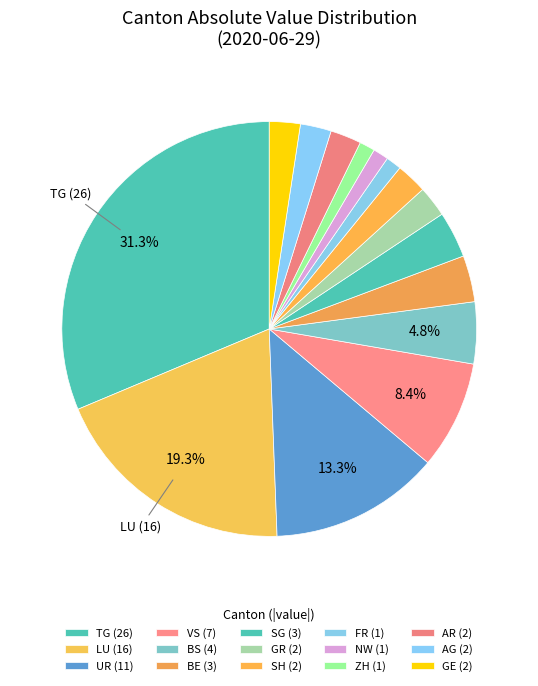

How many segments does this pie chart have?

15